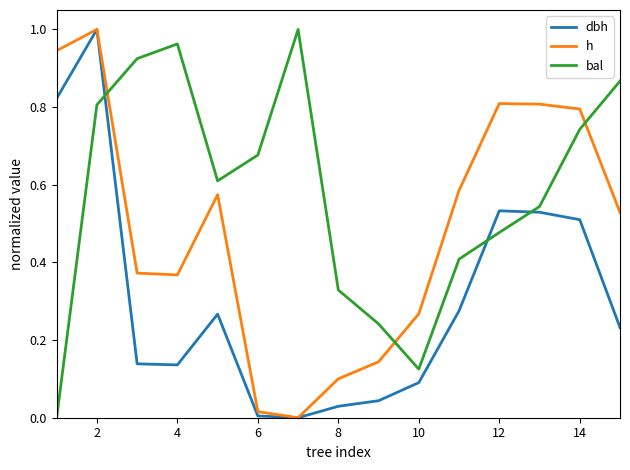

How many intersections are there between bal and h?

3